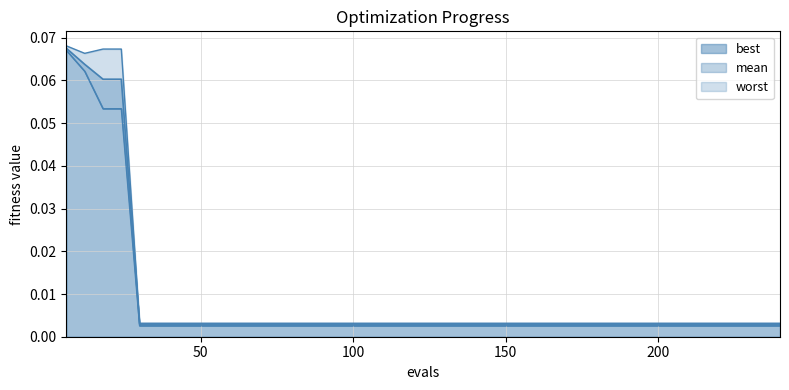

True or false: worst_line and best_line intersect in this chart.

False